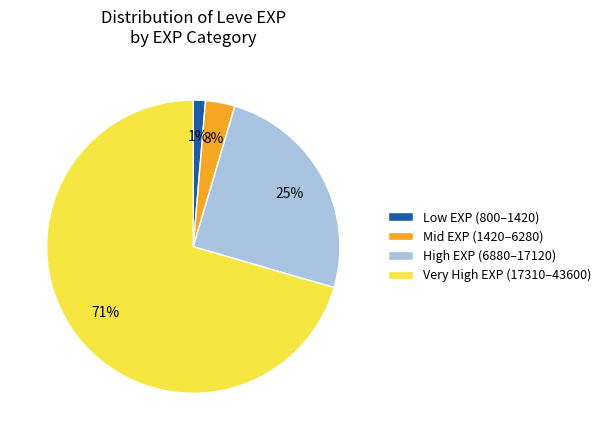

Does any single category account for the majority?

Yes